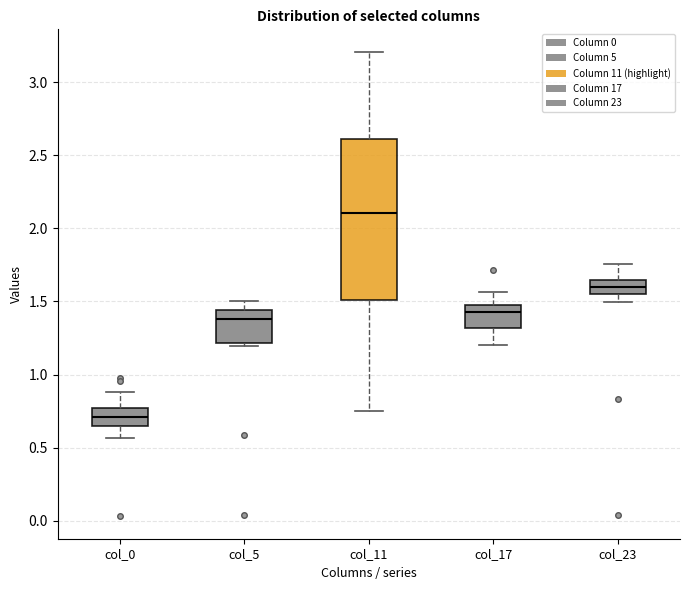

Which box is the tallest, from its lower edge to its upper edge?

col_11